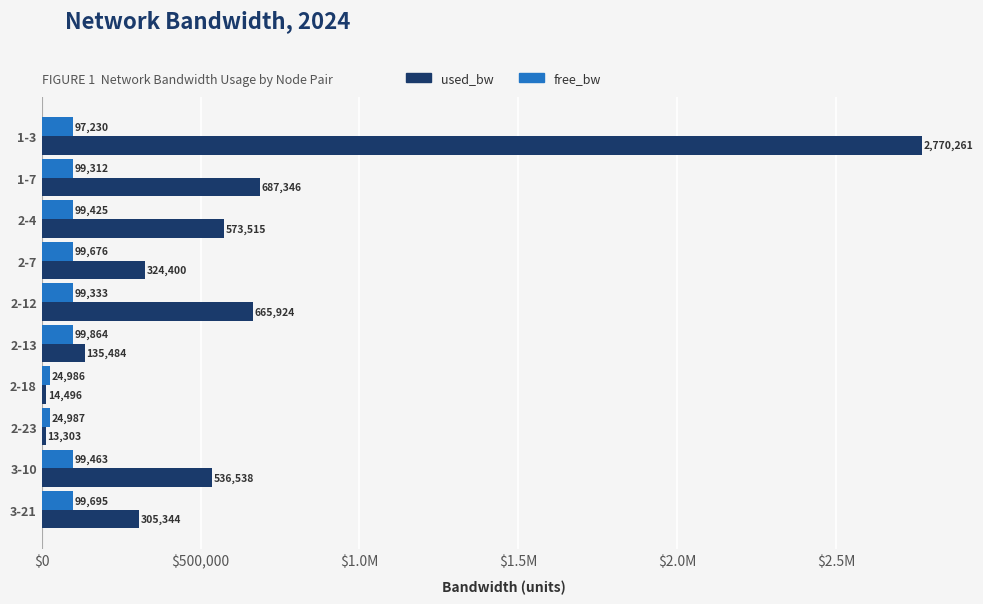

What are all the series names shown in the legend?

used_bw, free_bw